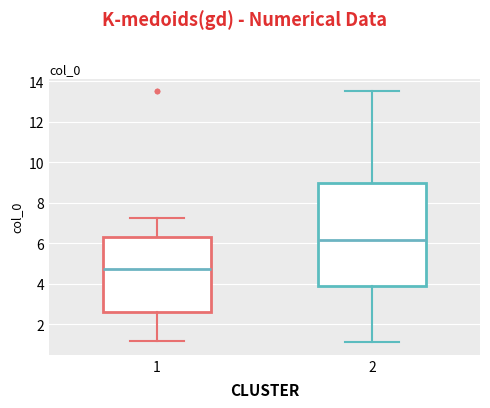

Which box is the tallest, from its lower edge to its upper edge?

2